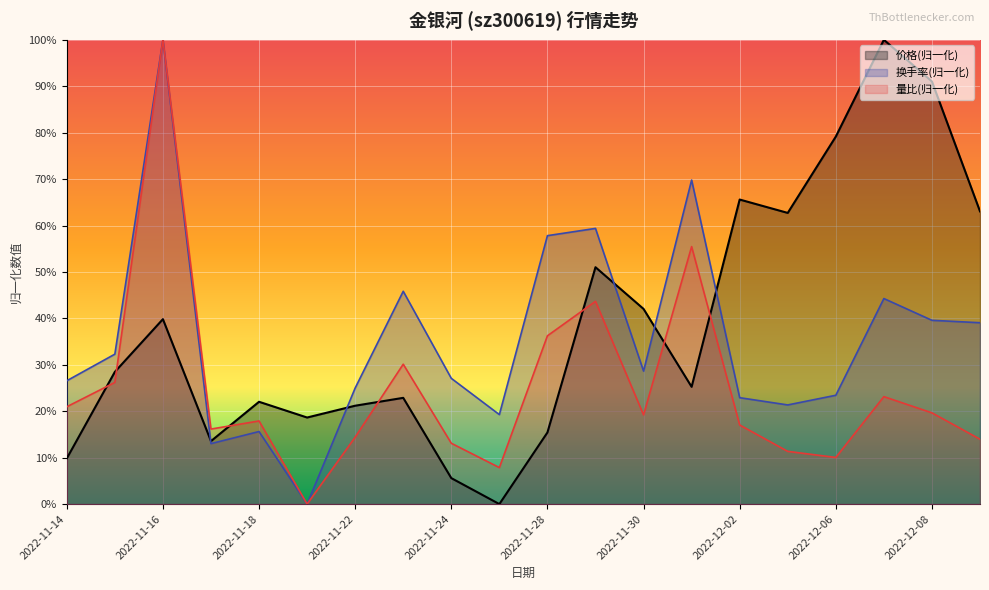

Between 2022-11-15 and 2022-11-21, which series saw the biggest shift?

换手率